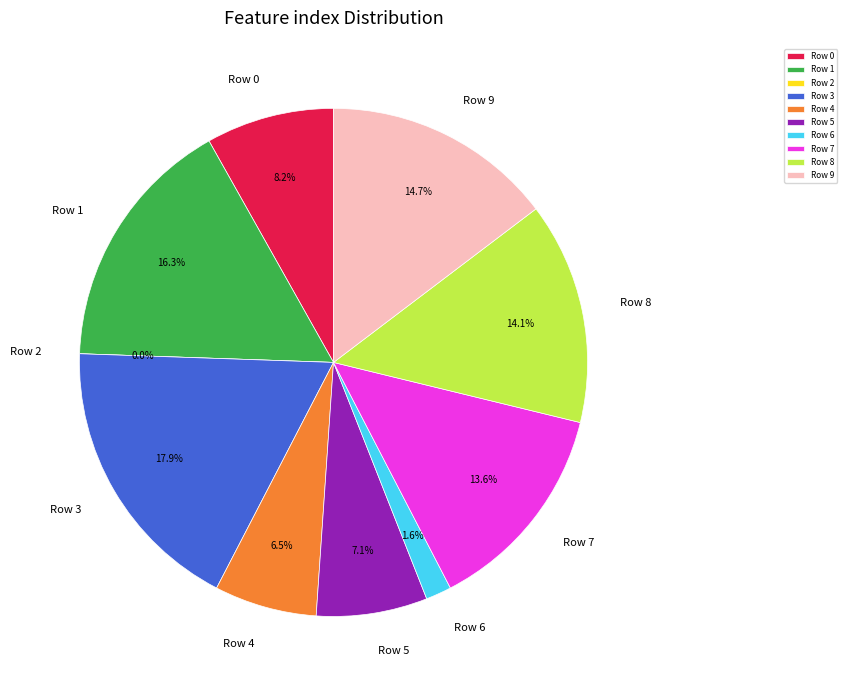

Is it true that Row 1 is 28% of the pie?

False